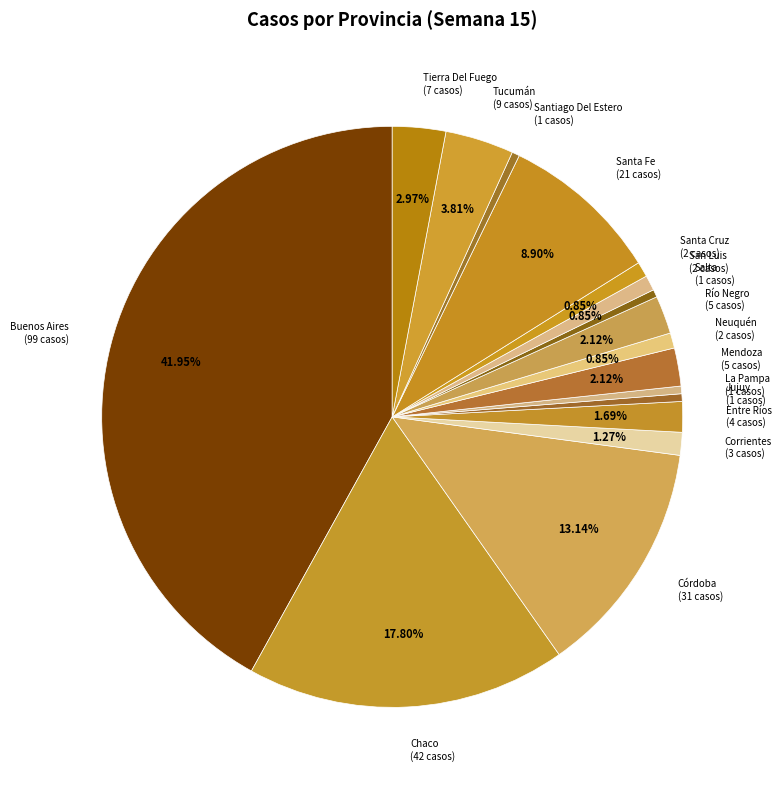

Is Buenos Aires the majority of the pie?

No